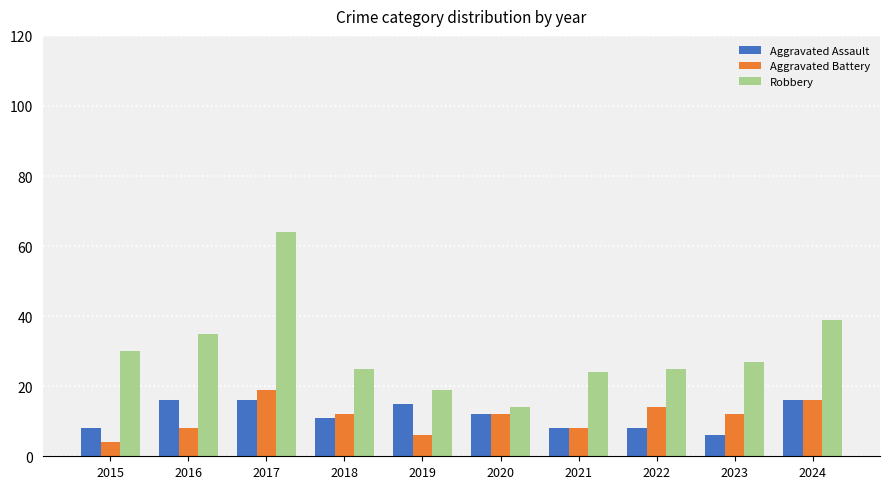

How many values in the Robbery series are below 27?

5